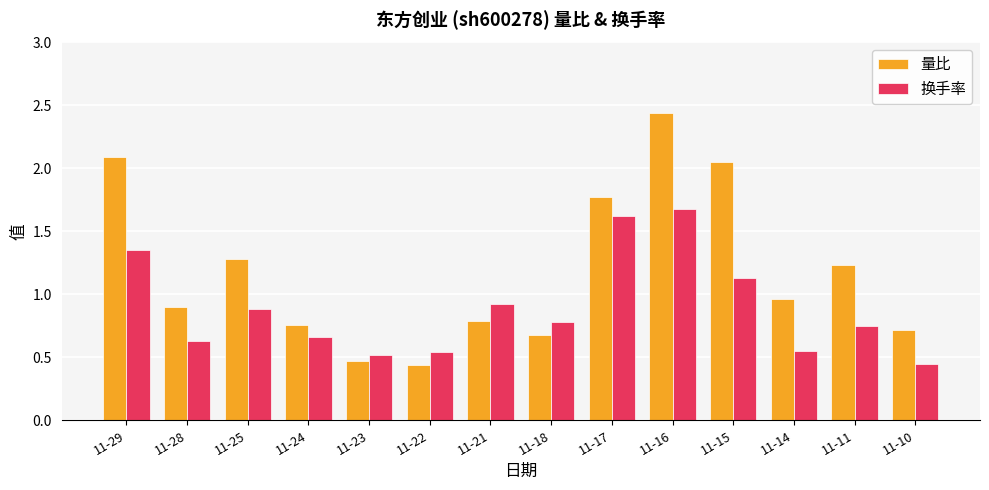

What is the difference between the 换手率 values at 11-16 and 11-11?

0.9